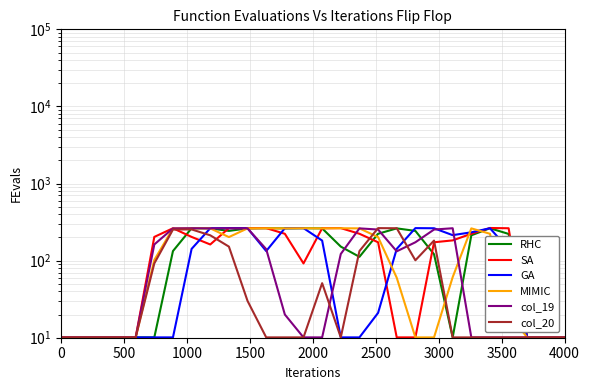

Reading left to right, transcribe all the data shown in this chart.

RHC: 10.1	10.1	10.1	10.1	10.1	10.1	133.0	263.0	262.0	243.0	262.0	263.0	262.0	263.0	262.0	152.0	112.0	223.0	262.0	243.0	121.0	10.1	213.0	263.0	222.0	10.1	10.1	10.1
SA: 10.1	10.1	10.1	10.1	10.1	203.0	263.0	203.0	162.0	264.0	263.0	264.0	223.0	92.0	263.0	264.0	223.0	173.0	10.1	10.1	173.0	183.0	223.0	265.0	263.0	10.1	10.1	10.1
GA: 10.1	10.1	10.1	10.1	10.1	10.1	10.1	142.0	263.0	264.0	263.0	133.0	263.0	264.0	182.0	10.1	10.1	21.0	142.0	264.0	263.0	214.0	233.0	263.0	141.0	10.1	10.1	10.1
MIMIC: 10.1	10.1	10.1	10.1	10.1	102.0	262.0	263.0	262.0	202.0	262.0	263.0	262.0	263.0	262.0	263.0	262.0	202.0	60.0	10.1	10.1	61.0	262.0	223.0	20.0	10.1	10.1	10.1
col_19: 10.1	10.1	10.1	10.1	10.1	162.0	262.0	263.0	262.0	263.0	262.0	141.0	20.0	10.1	10.1	122.0	262.0	253.0	132.0	173.0	253.0	263.0	10.1	10.1	10.1	10.1	10.1	10.1
col_20: 10.1	10.1	10.1	10.1	10.1	92.0	253.0	254.0	213.0	152.0	30.0	10.1	10.1	10.1	51.0	10.1	133.0	264.0	263.0	101.0	182.0	10.1	10.1	10.1	10.1	10.1	10.1	10.1